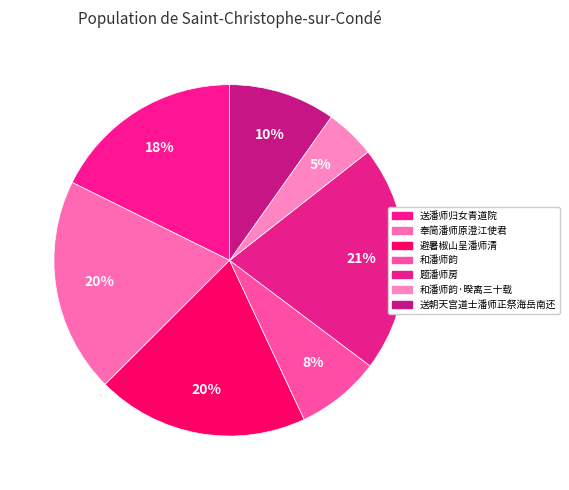

Count the number of slices in the pie.

7